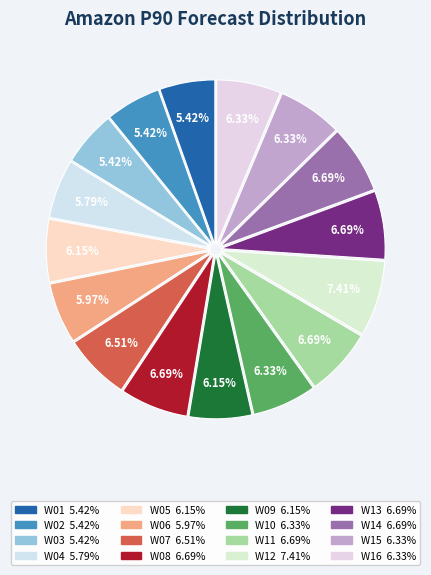

Is there any slice that represents more than half of the pie?

No